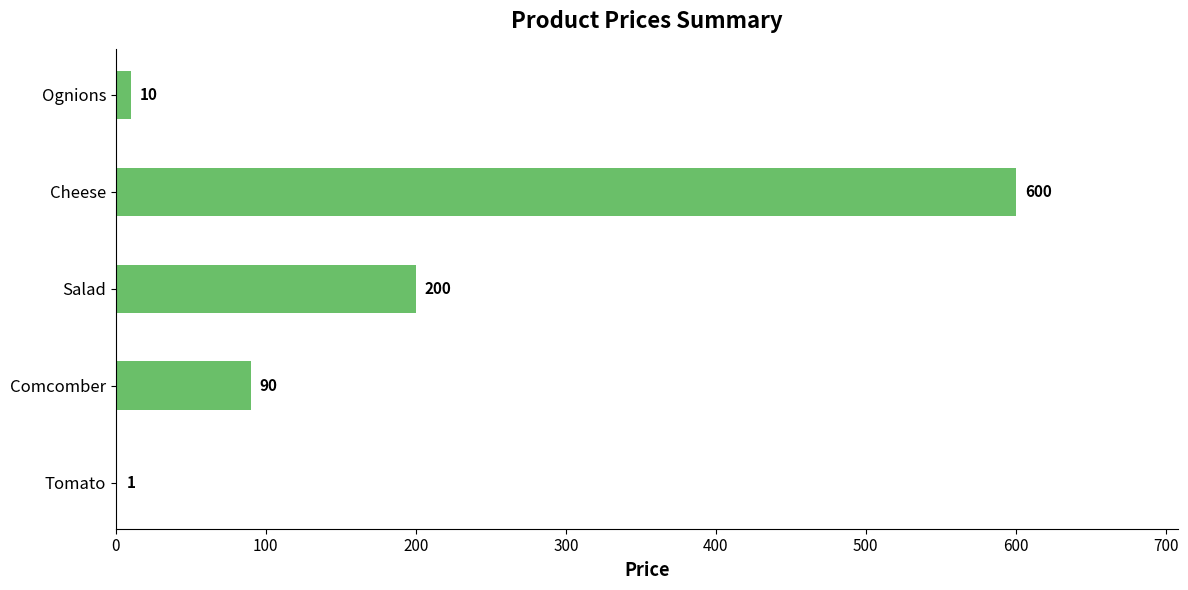

How many distinct data groups are displayed?

1